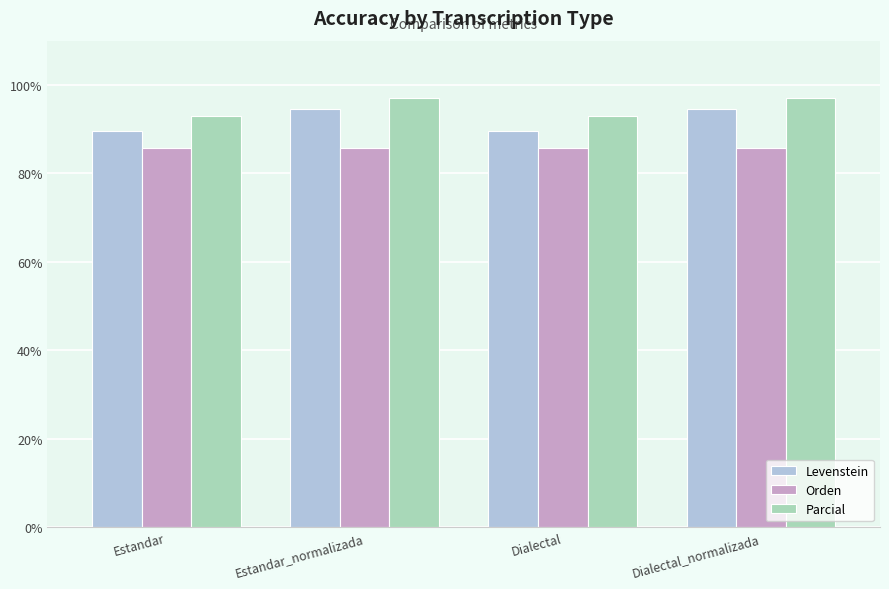

What position from the right is Dialectal_normalizada?

1